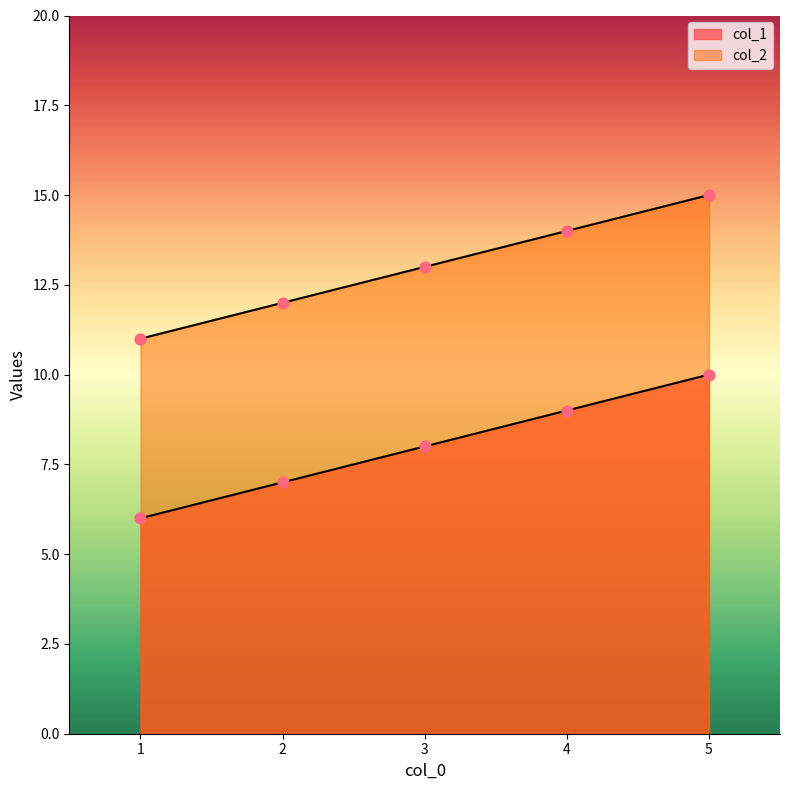

What are all the series names shown in the legend?

col_1, col_2